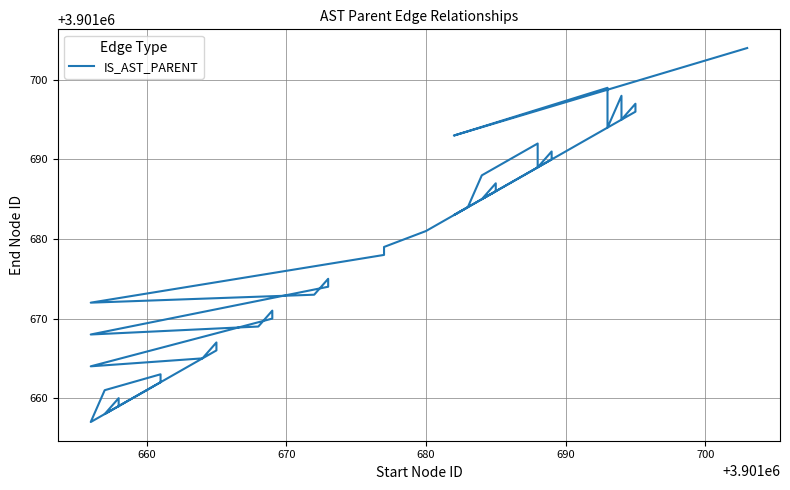

How many interior local valleys (lower than both neighbors) does the data have?

11